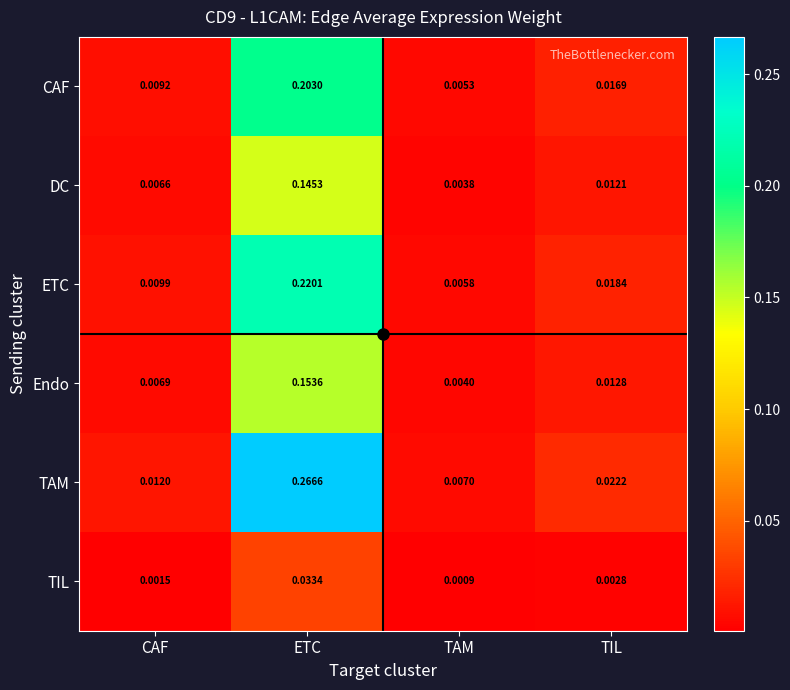

Where is TAM nearest to the value 0?

TAM